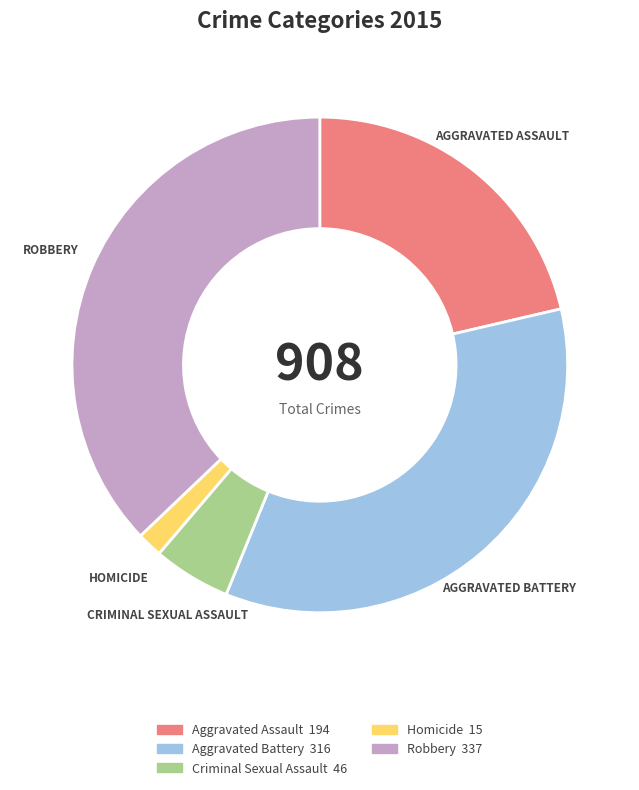

Count the number of slices in the pie.

5